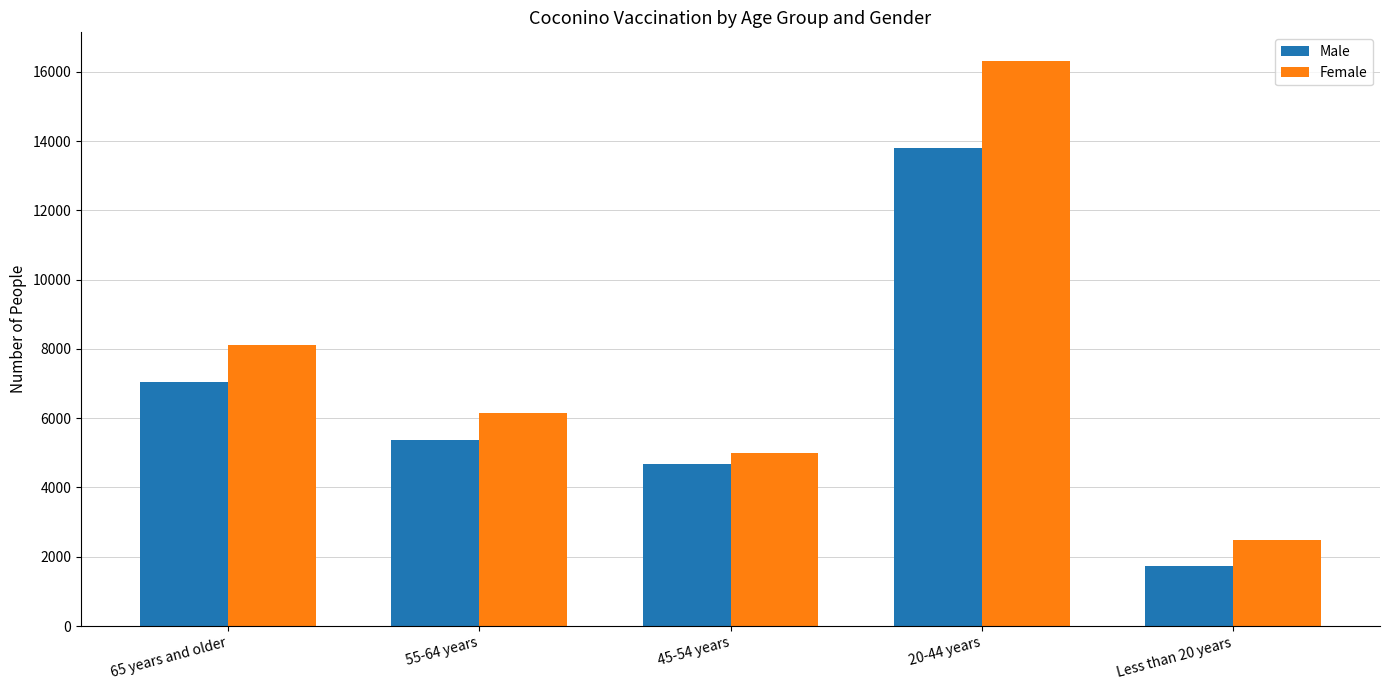

At which category is the sum across all series the highest?

20-44 years